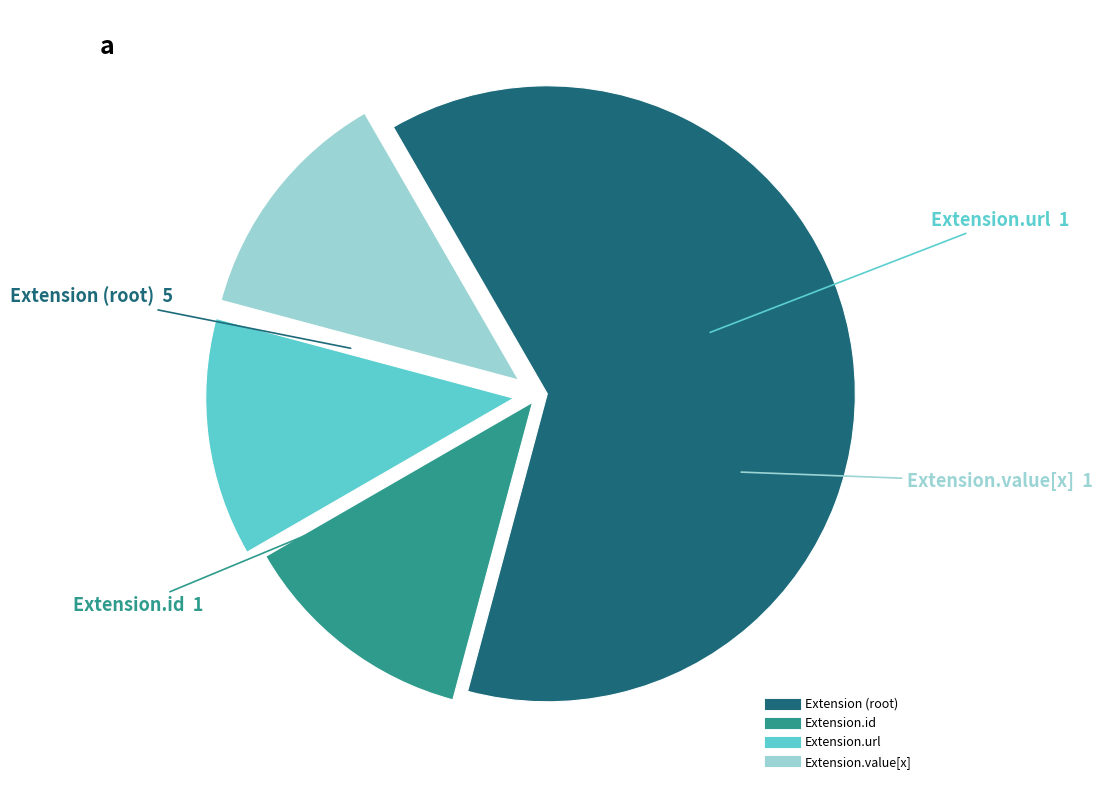

Is there a majority slice in this chart?

Yes